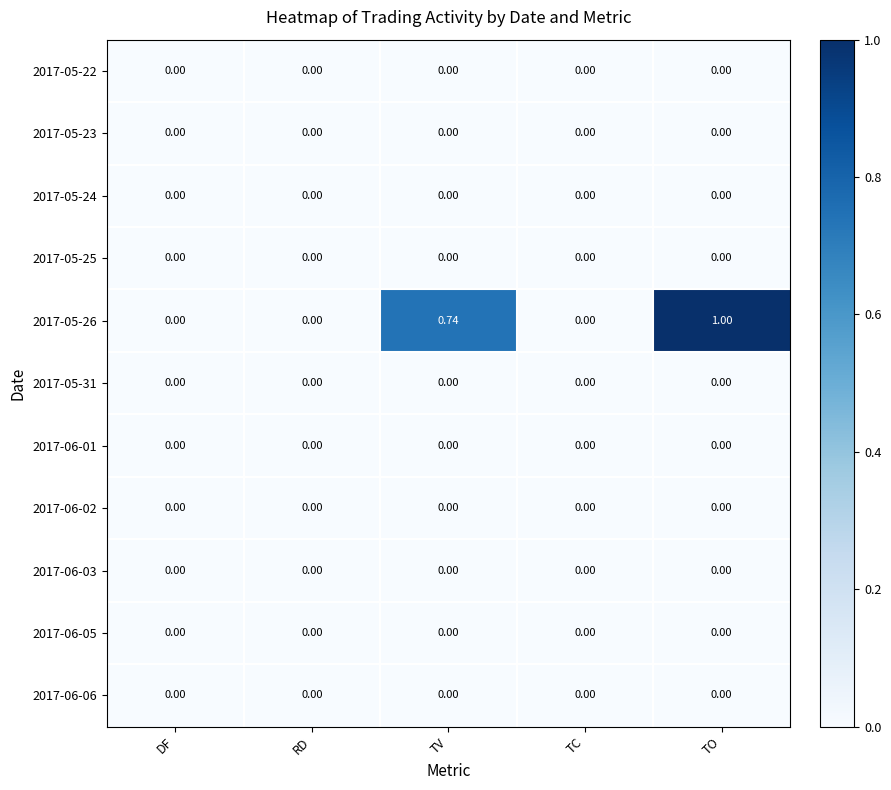

At TO, list the series in order from largest to smallest.

2017-05-26, 2017-05-22, 2017-05-23, 2017-05-24, 2017-05-25, 2017-05-31, 2017-06-01, 2017-06-02, 2017-06-03, 2017-06-05, 2017-06-06